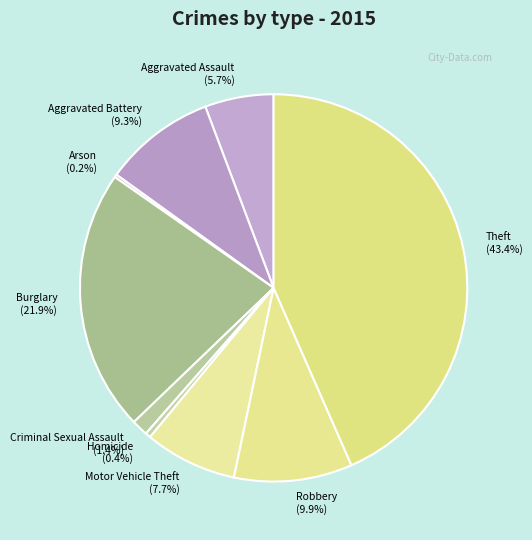

True or false: Theft accounts for 43% of the total.

True